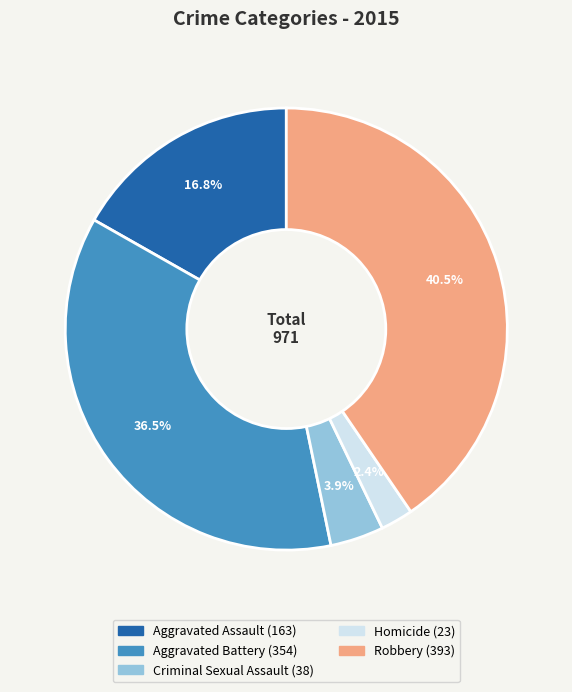

Between Aggravated Battery and Robbery, which is larger?

Robbery